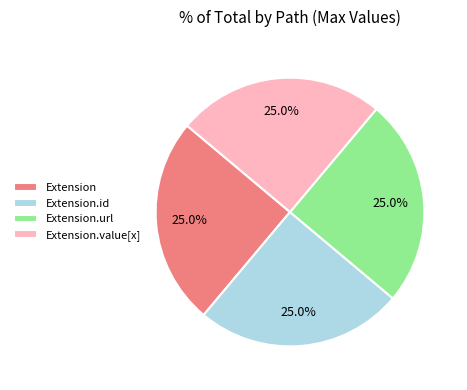

To the nearest percent, what portion does Extension.url represent?

25%